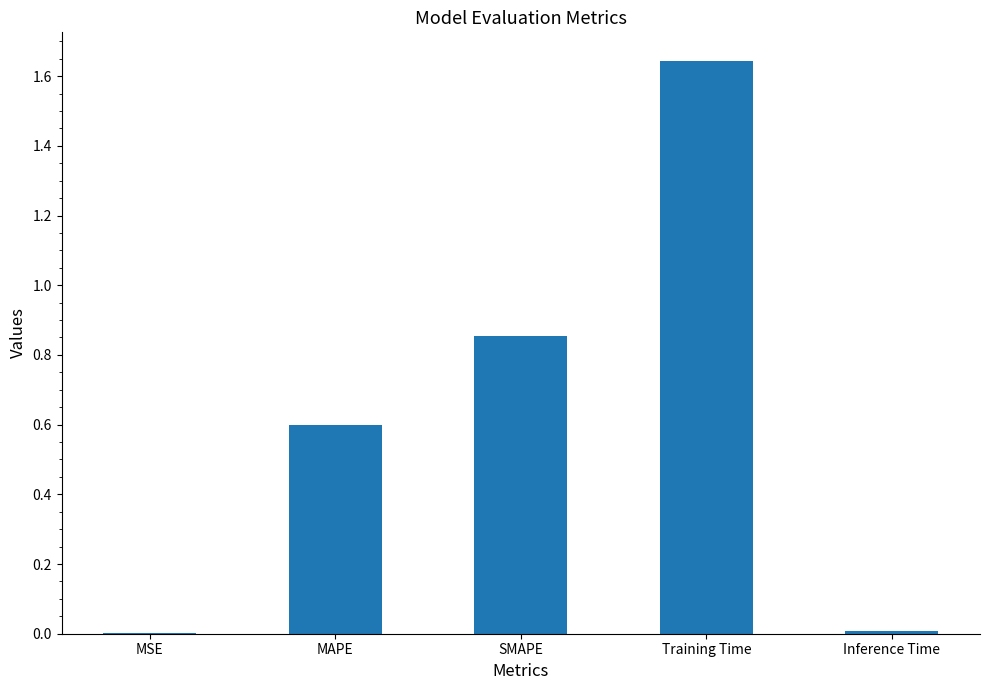

The chart shows a value of 0.0 at Inference Time. True or false?

True